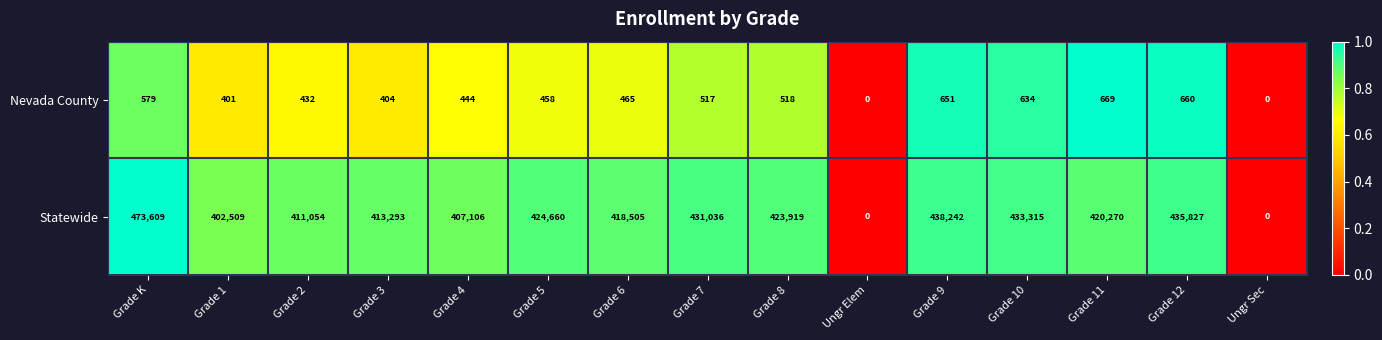

Reading left to right, what are all the values shown in this chart?

Nevada County: 579	401	432	404	444	458	465	517	518	0	651	634	669	660	0
Statewide: 473609	402509	411054	413293	407106	424660	418505	431036	423919	0	438242	433315	420270	435827	0